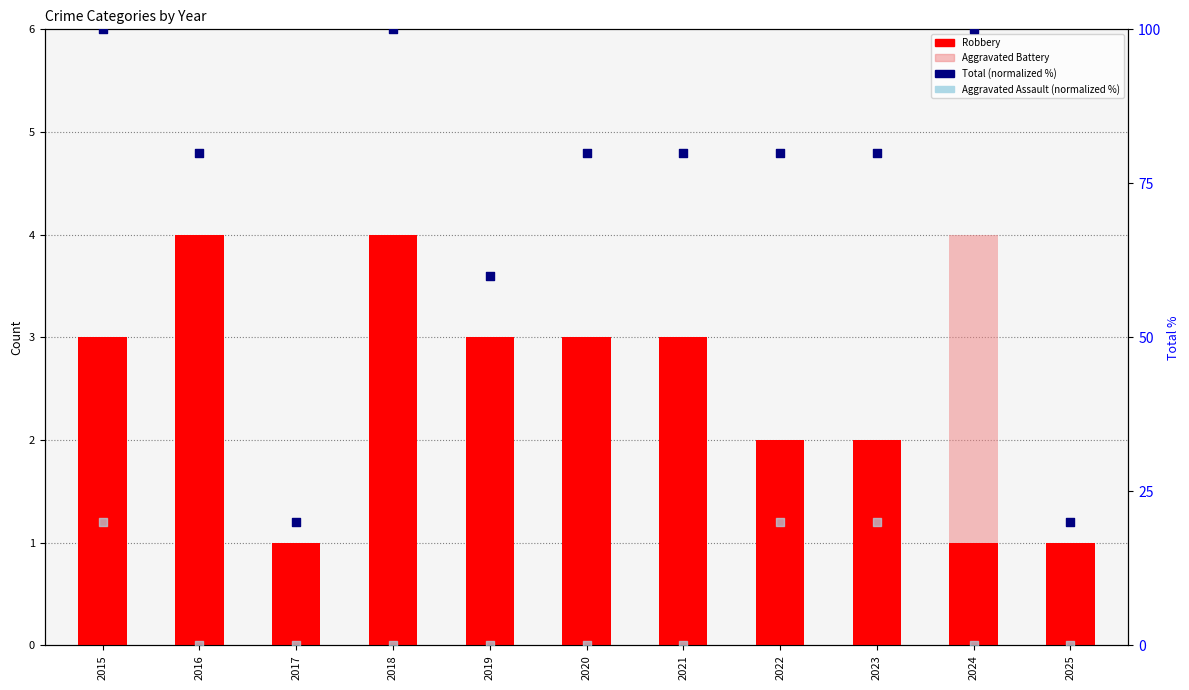

Is the value of Robbery at 2023 greater than the value of Aggravated Assault (normalized %) at 2020?

Yes